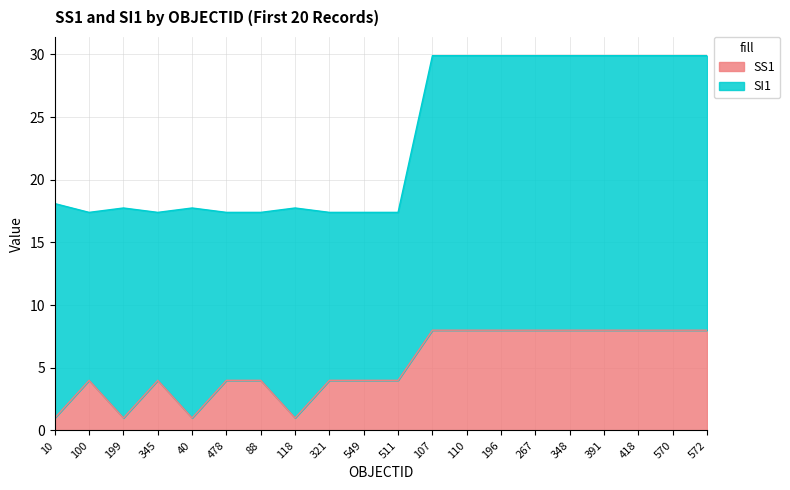

What value does the data have at 199?

1